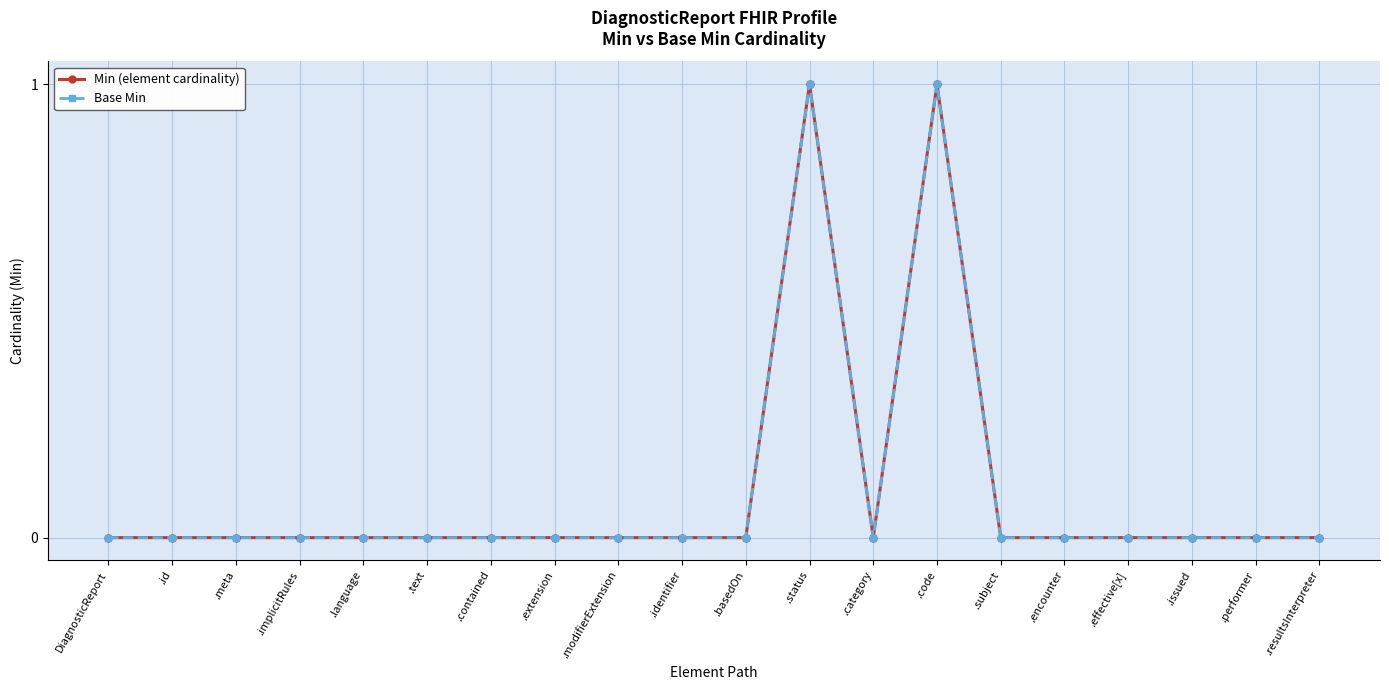

Is this an area chart (filled region under the line)?

No